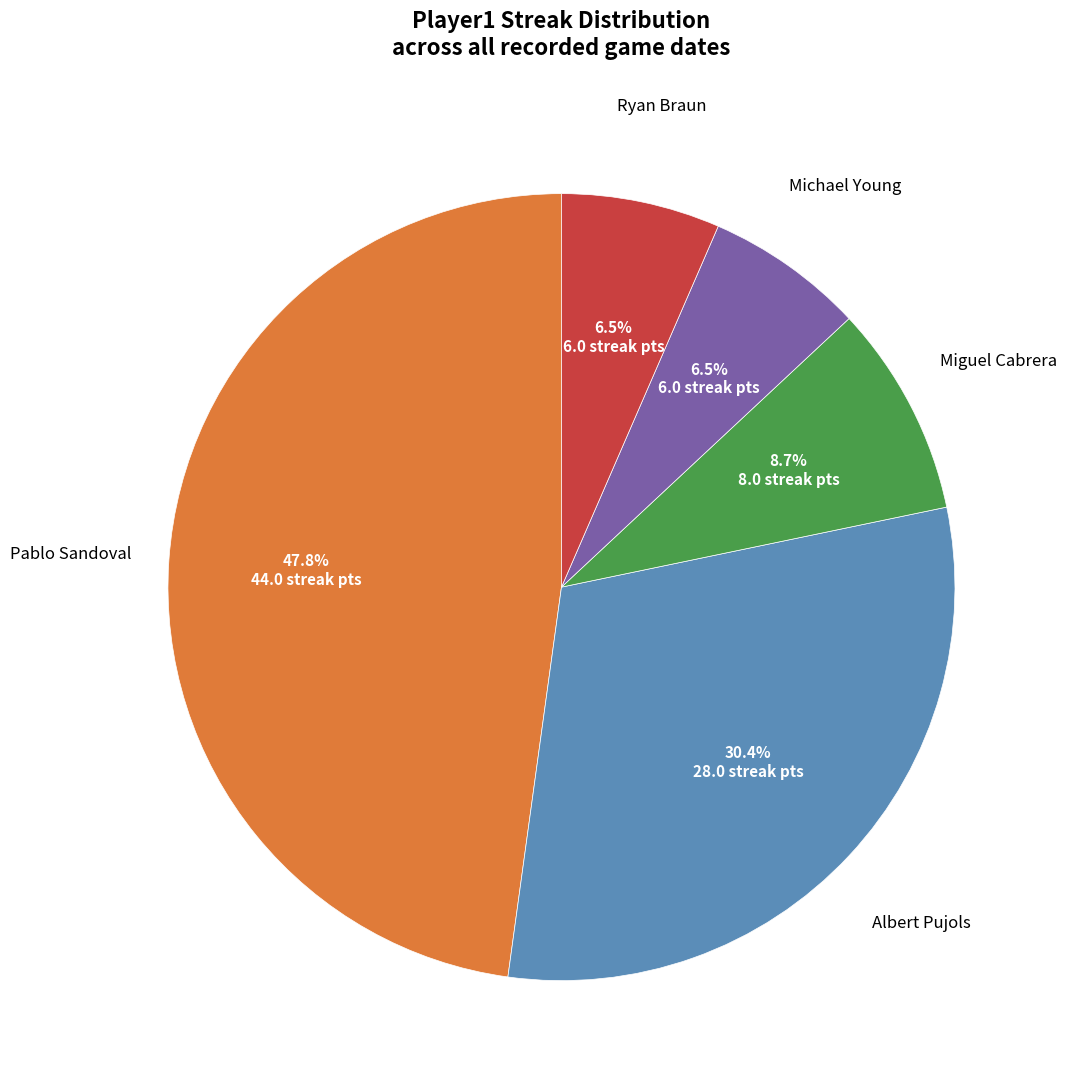

Is there any slice that represents more than half of the pie?

No